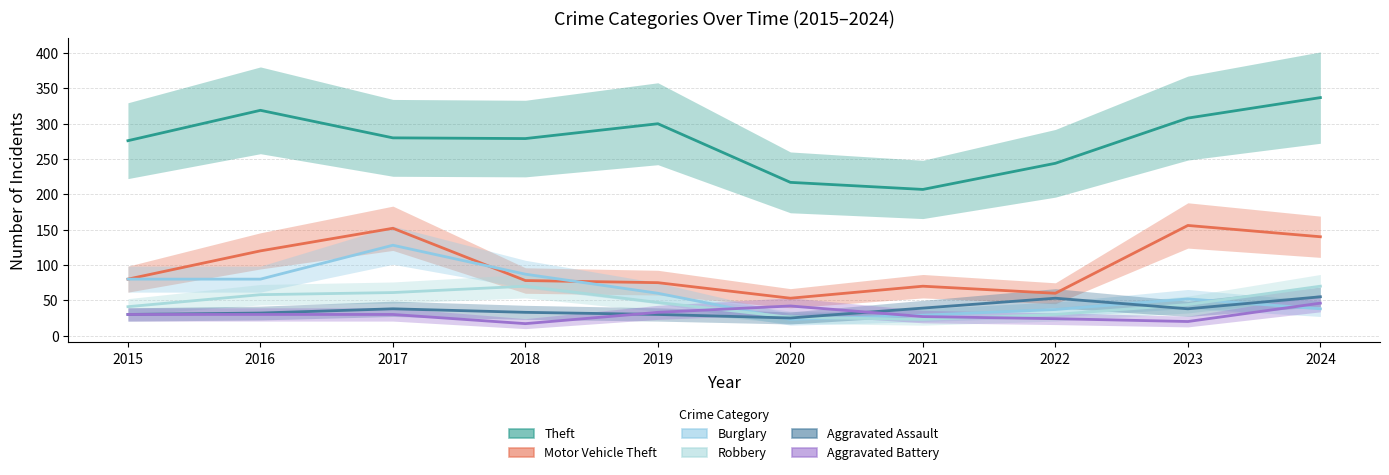

How many interior local valleys does the Theft series have?

2